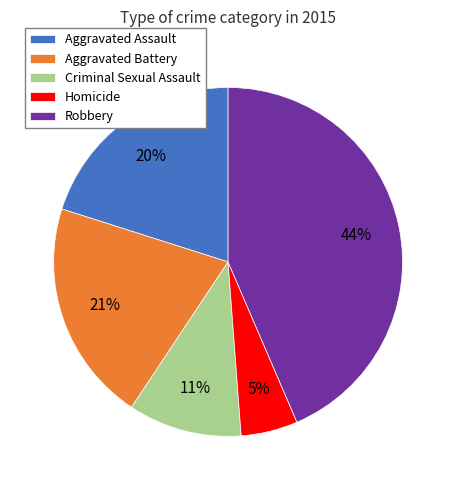

Which category has the smallest portion of the pie?

Homicide